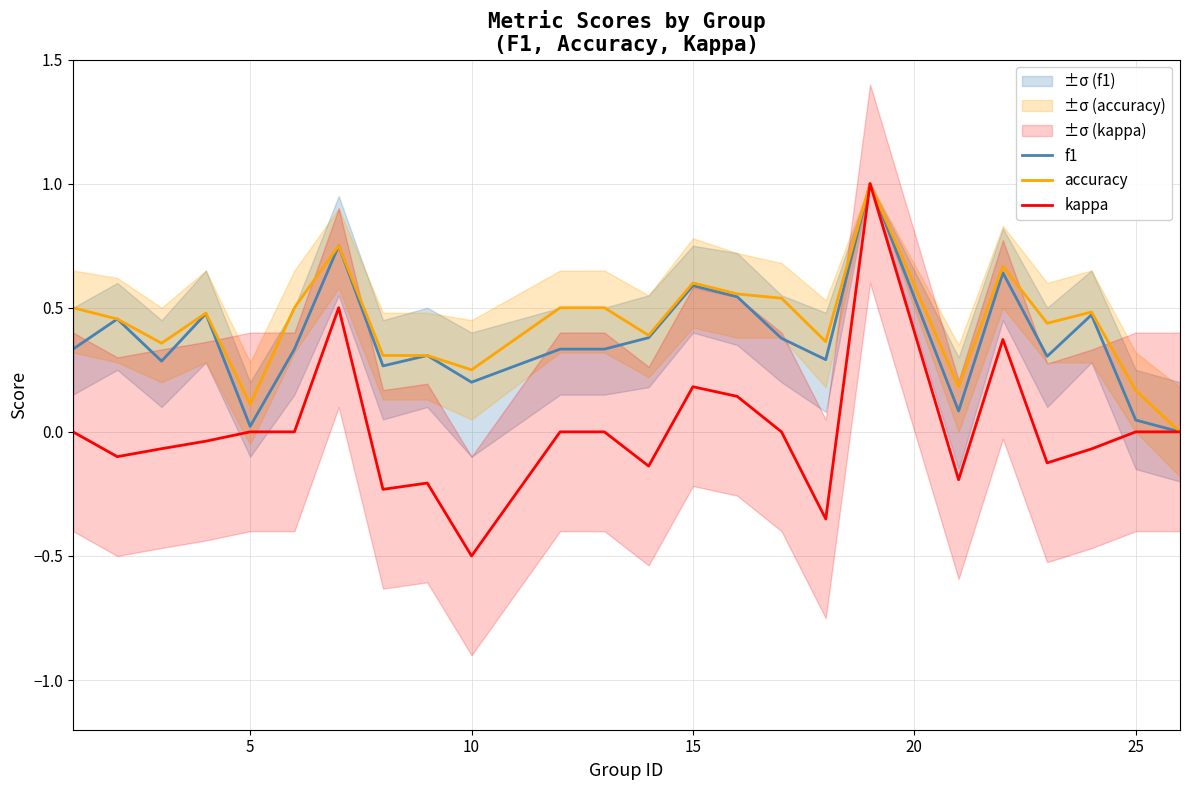

Is it true that f1 equals 0.2 at 7?

False